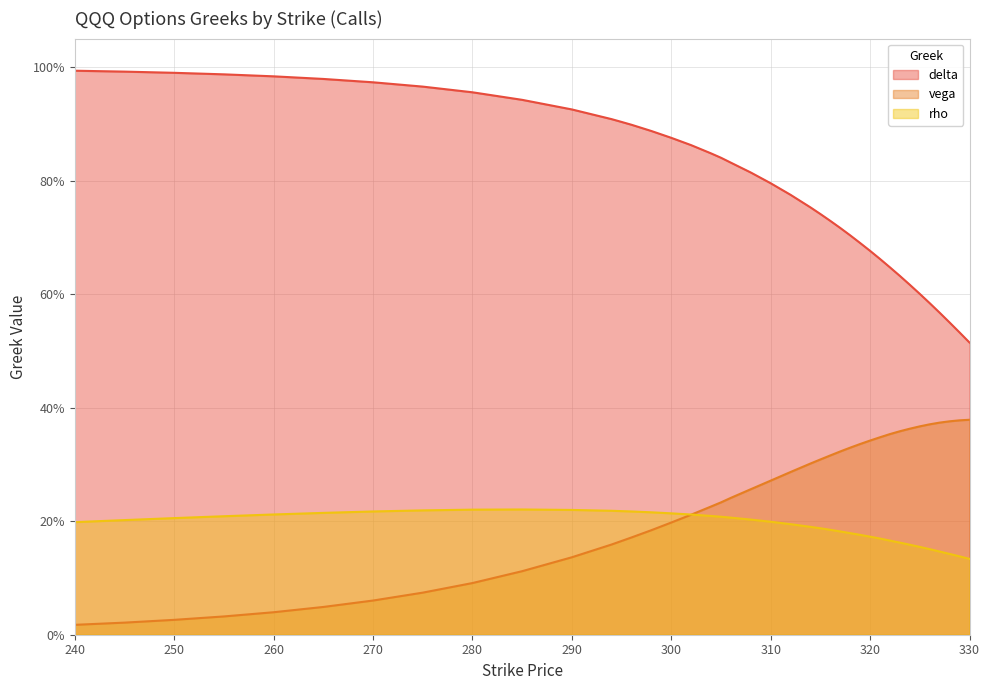

True or false: vega and delta intersect in this chart.

False